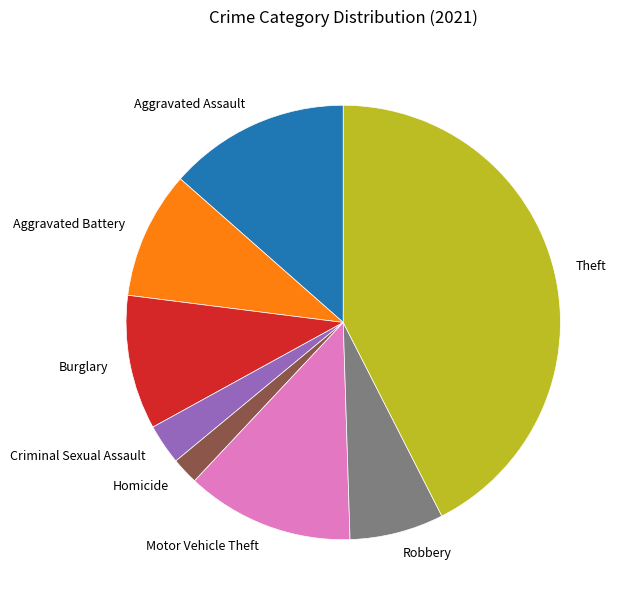

Between Aggravated Assault and Motor Vehicle Theft, which is larger?

Aggravated Assault